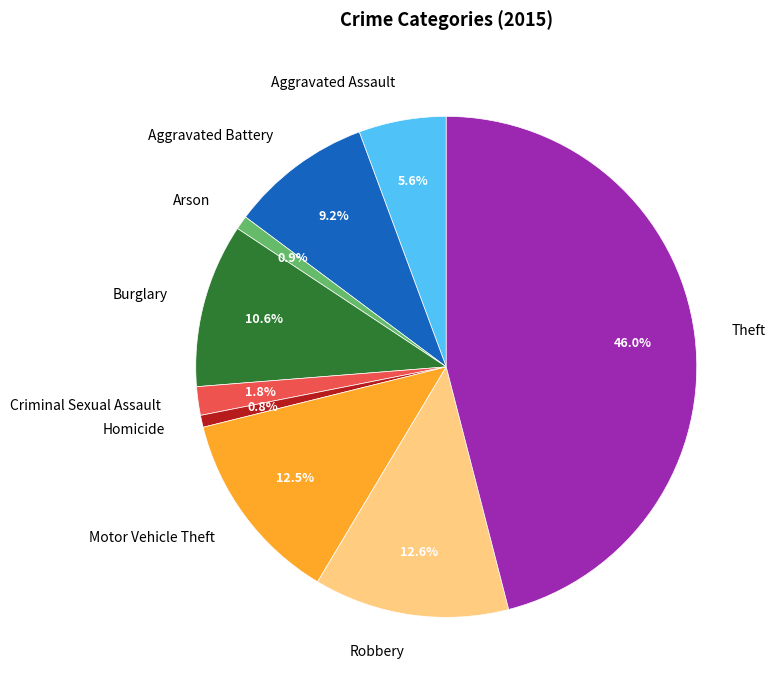

What is the largest slice in the pie chart?

Theft